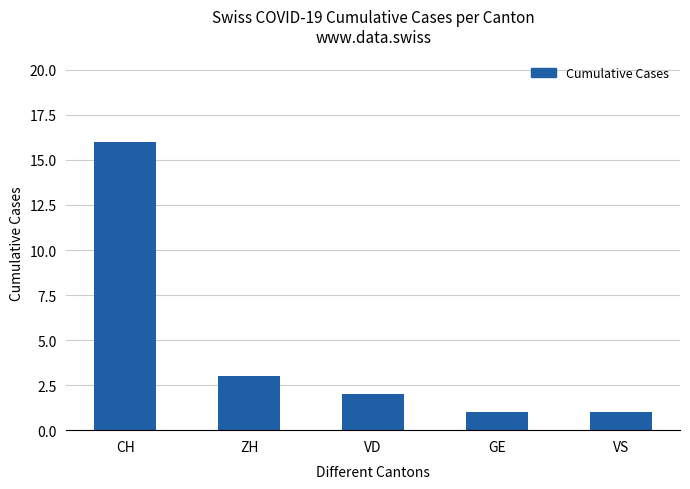

What is the difference between the maximum and second lowest values?

15